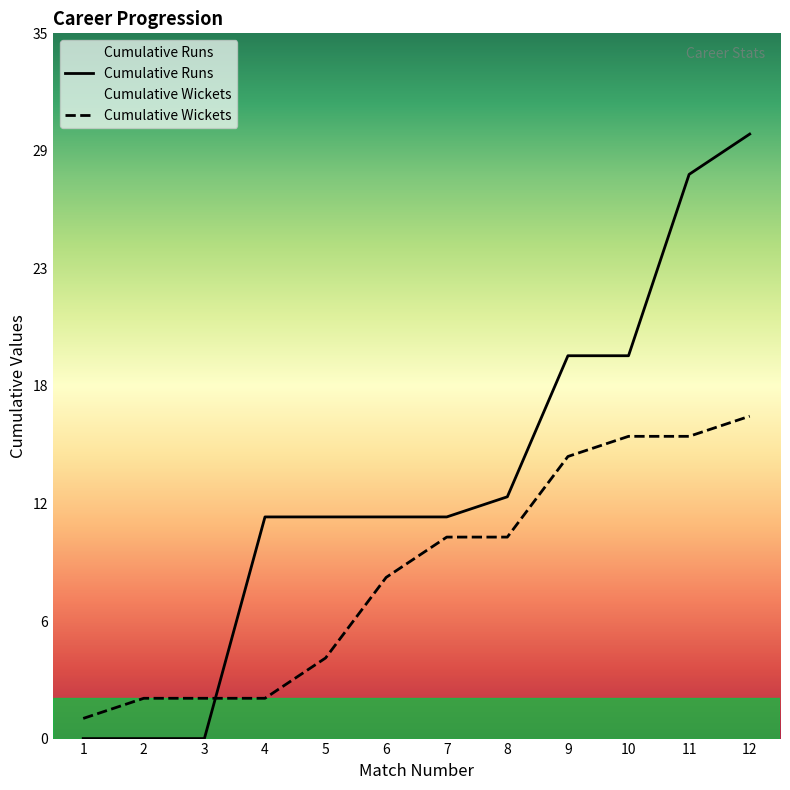

Rank the series by their maximum value, from highest to lowest.

Cumulative Runs, Cumulative Wickets